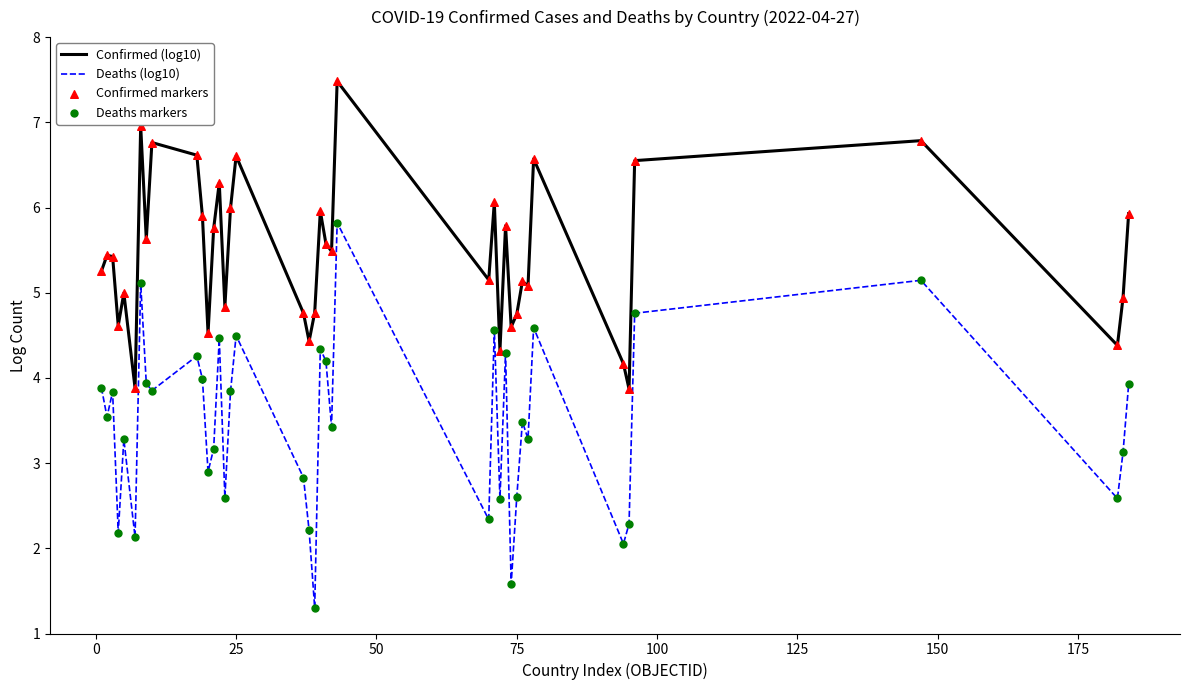

Which series has the largest range (max minus min)?

Deaths (log10)